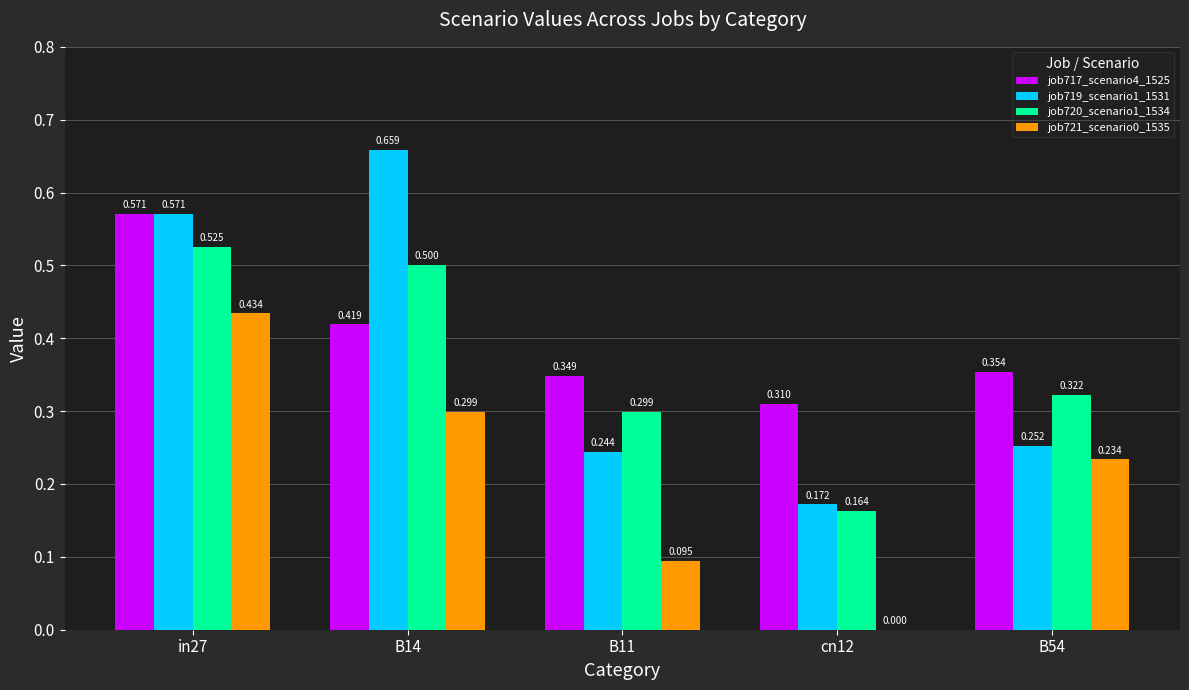

Is the value of job721_scenario0_1535 at B54 greater than the value of job717_scenario4_1525 at in27?

No